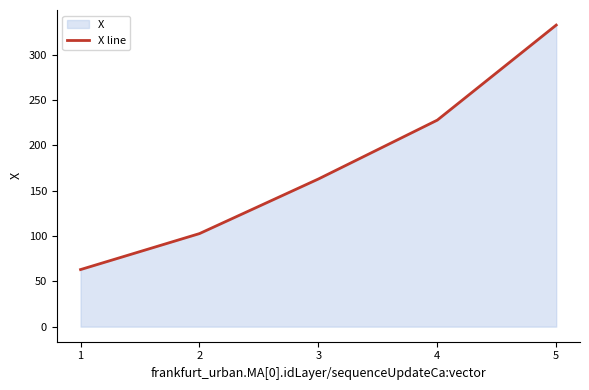

What is the average value?

177.8